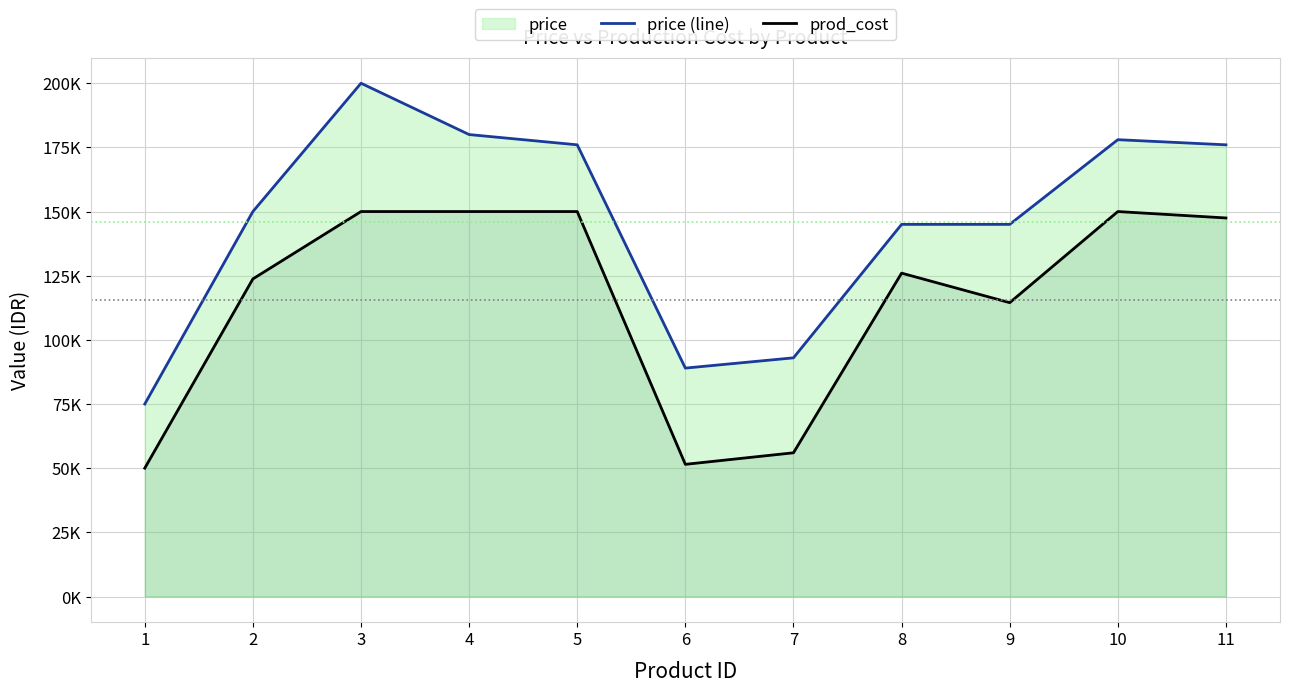

What value does the price (line) series have at 1?

75000